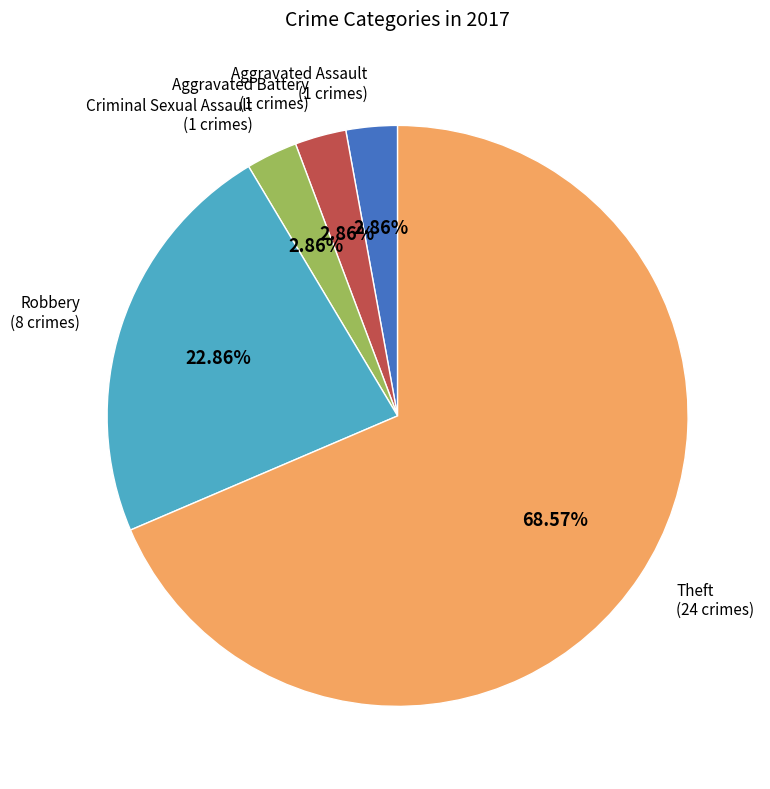

Is there a majority slice in this chart?

Yes